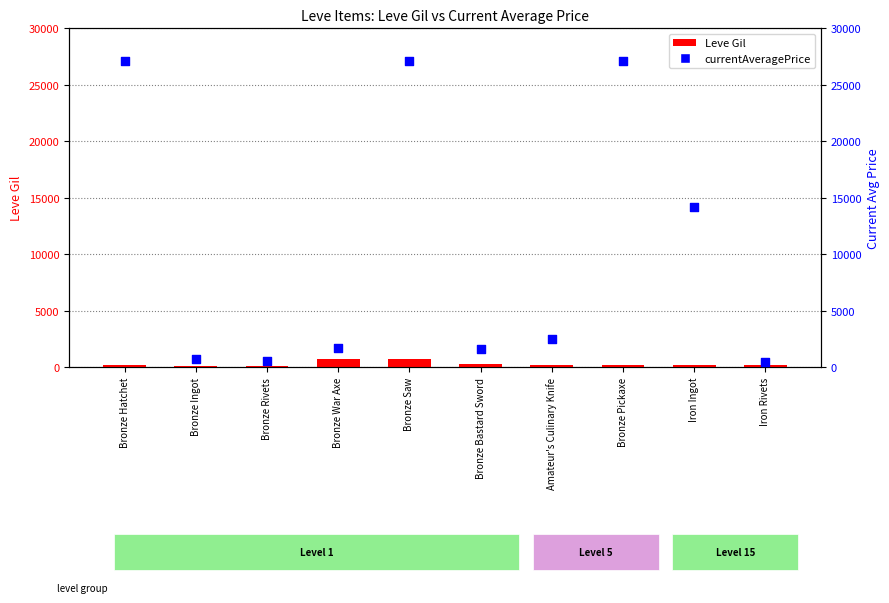

Which series has the widest spread of Y values?

currentAveragePrice